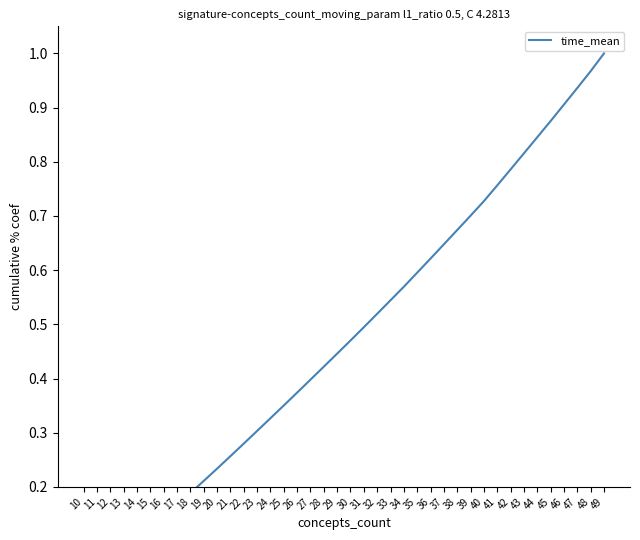

List the labels in order of value, smallest first.

10, 11, 12, 13, 14, 15, 16, 17, 18, 19, 20, 21, 22, 23, 24, 25, 26, 27, 28, 29, 30, 31, 32, 33, 34, 35, 36, 37, 38, 39, 40, 41, 42, 43, 44, 45, 46, 47, 48, 49